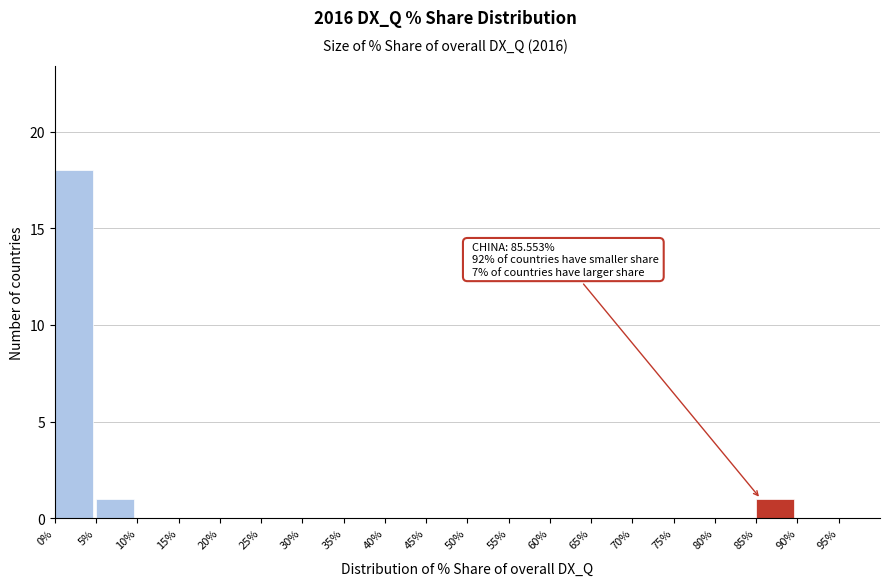

Over which range of the x-axis is the bar tallest?

0 to 5